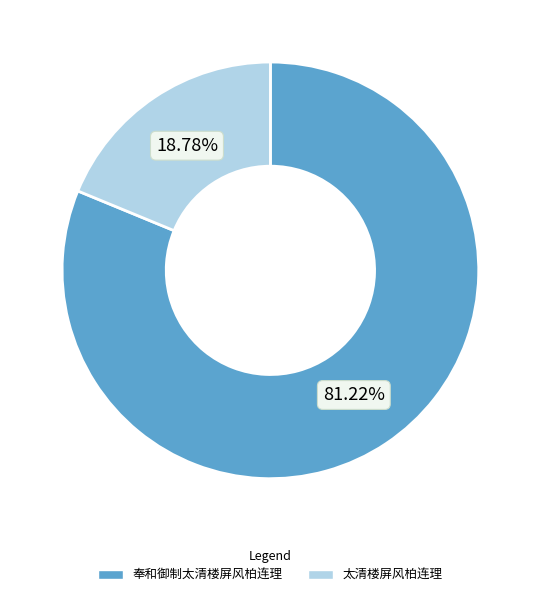

Which has a higher value, 奉和御制太清楼屏风柏连理 or 太清楼屏风柏连理?

奉和御制太清楼屏风柏连理